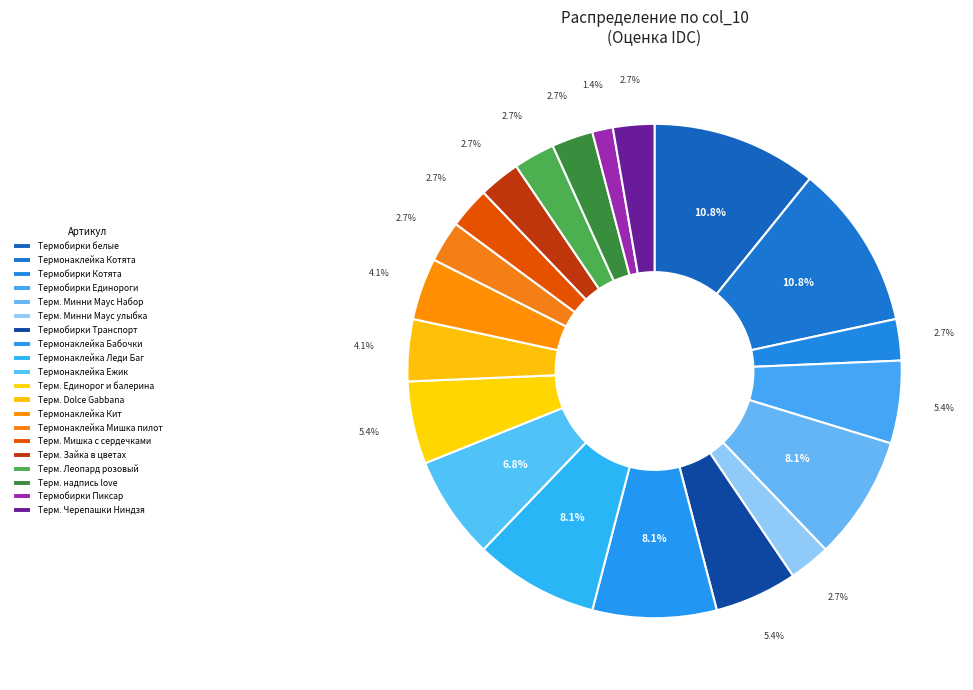

To the nearest percent, what is the average slice percentage?

5%